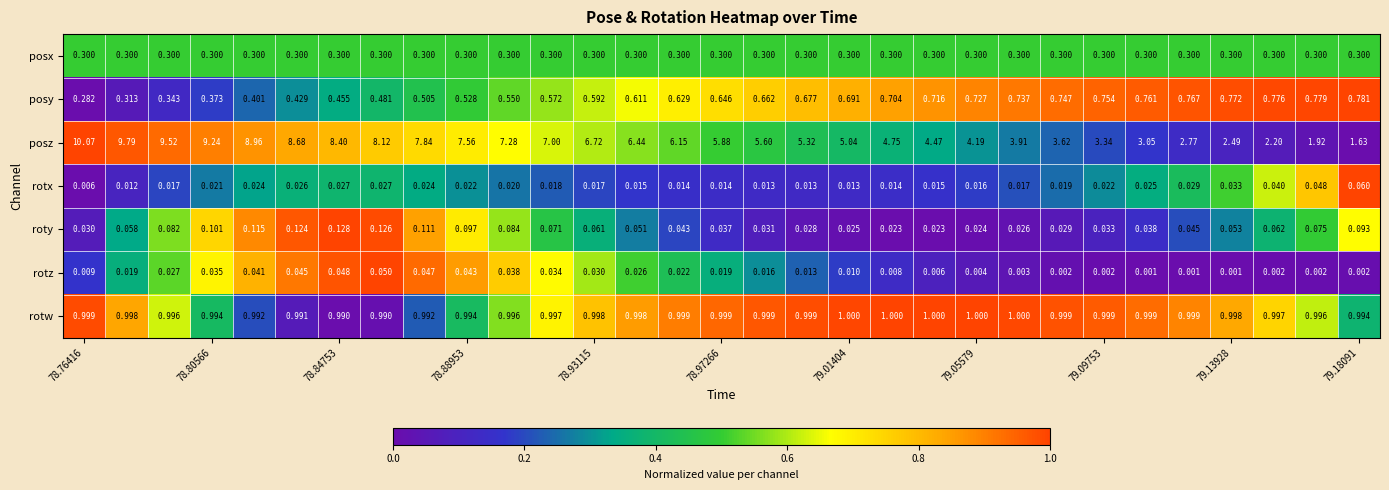

List the series in order of their peak value, lowest first.

rotz, rotx, roty, posx, posy, rotw, posz